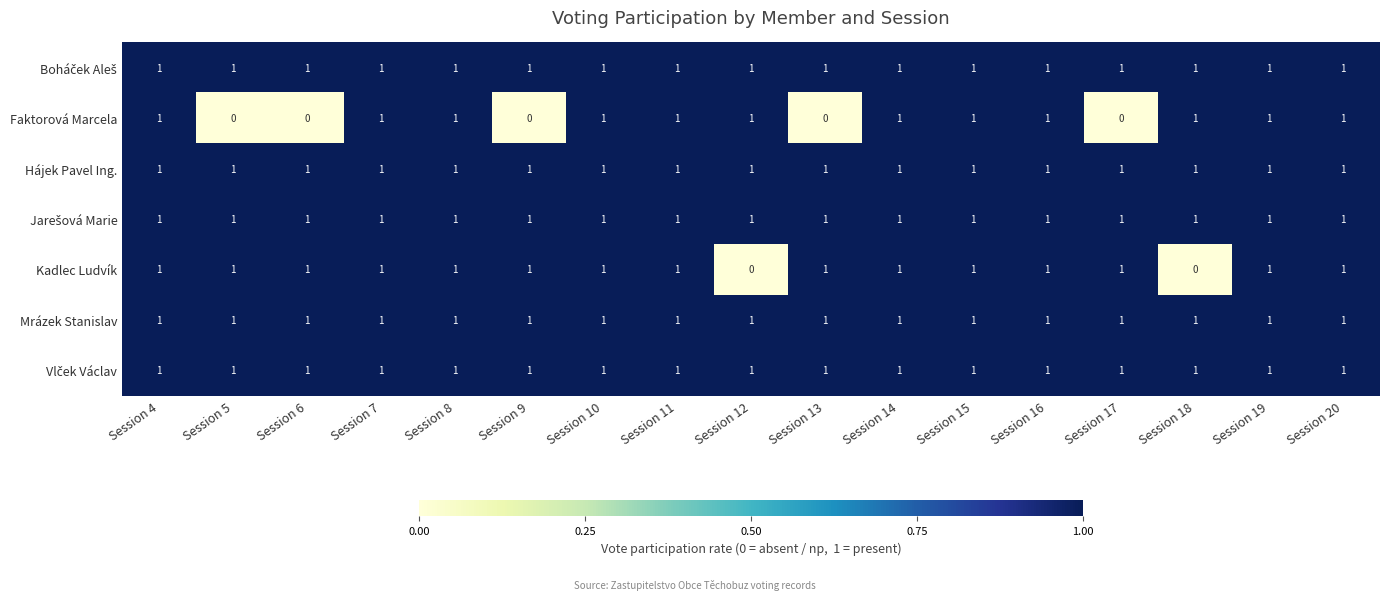

The value of Kadlec Ludvík at Session 17 is 0. True or false?

False